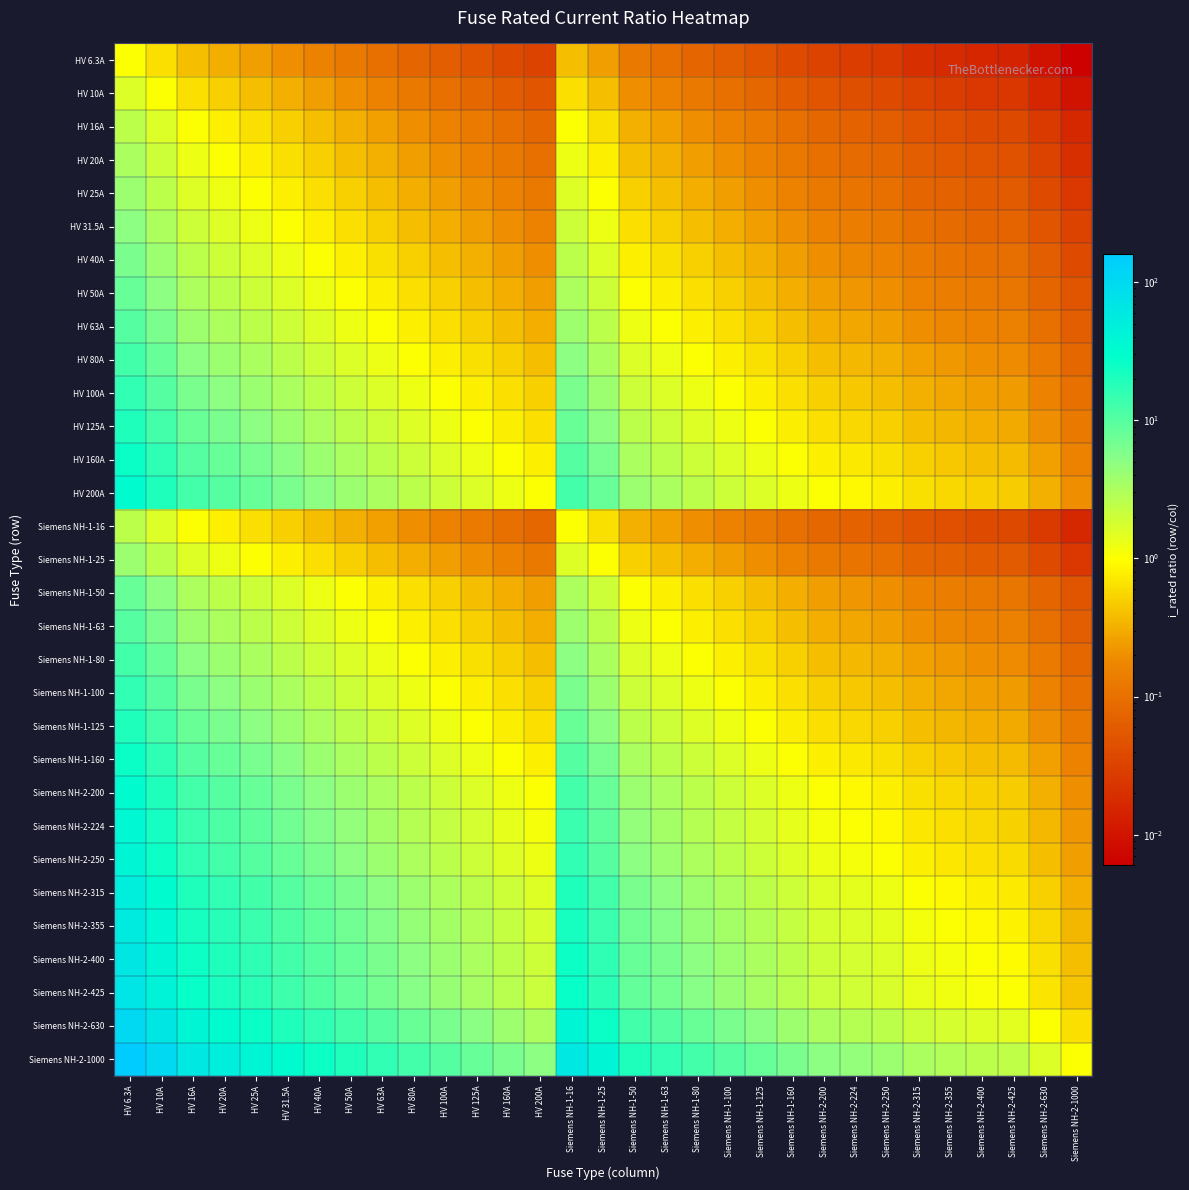

How many series are shown in this chart?

31